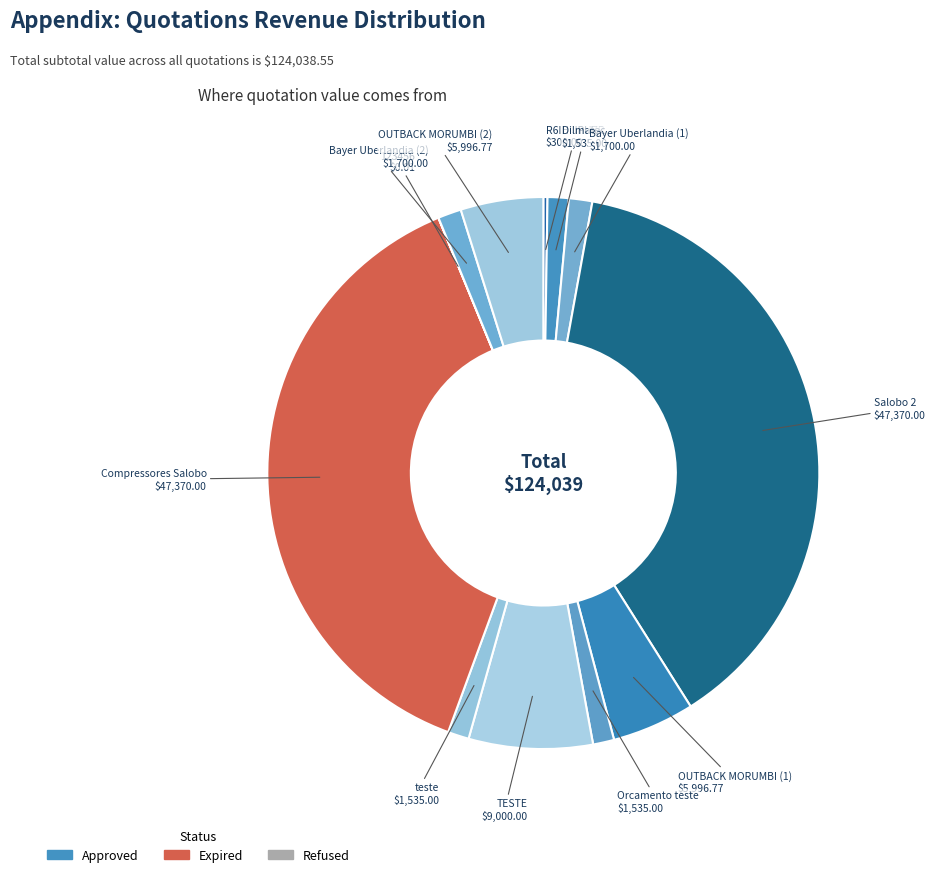

To the nearest percent, what is the difference between the largest and smallest slice percentages?

38%